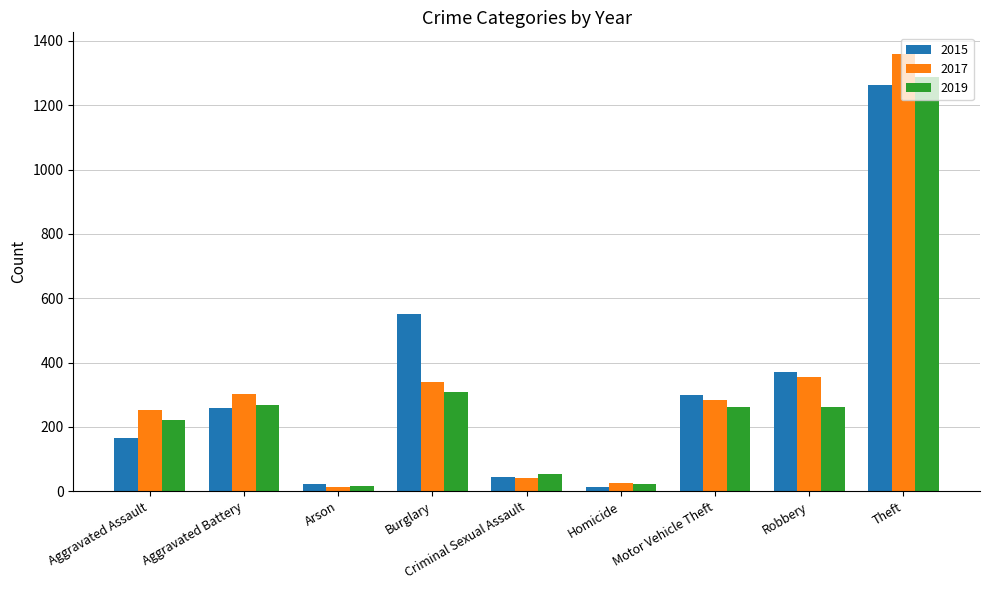

Which series has the widest spread of values?

2017